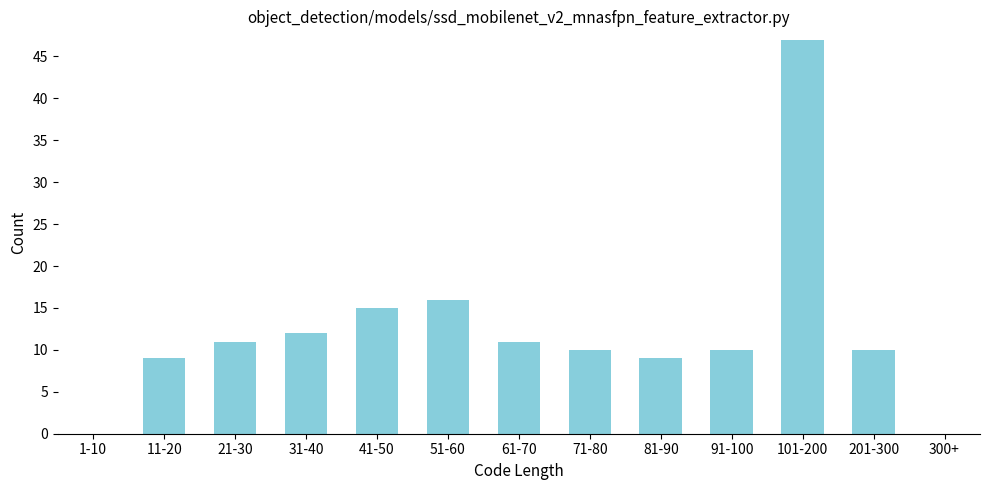

Reading left to right, list all the values displayed in this chart.

1-10=0	11-20=9	21-30=11	31-40=12	41-50=15	51-60=16	61-70=11	71-80=10	81-90=9	91-100=10	101-200=47	201-300=10	300+=0